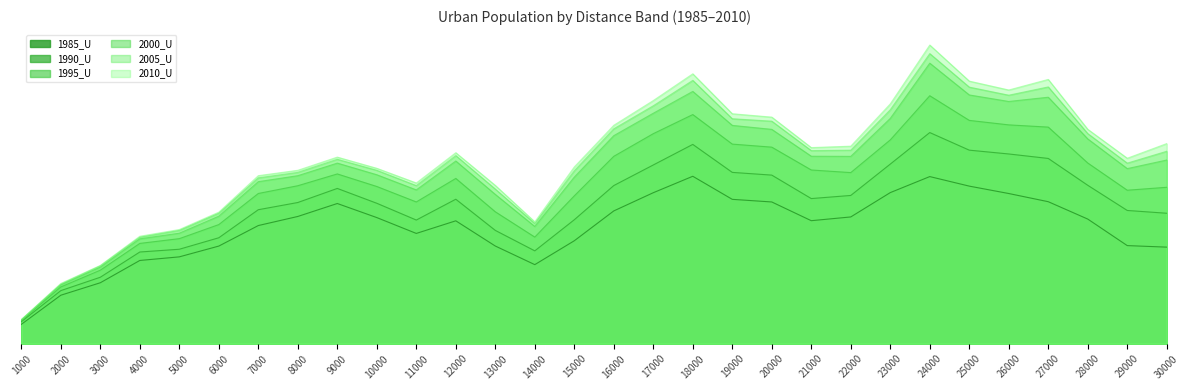

Where is the first local maximum for 1990_U?

9000